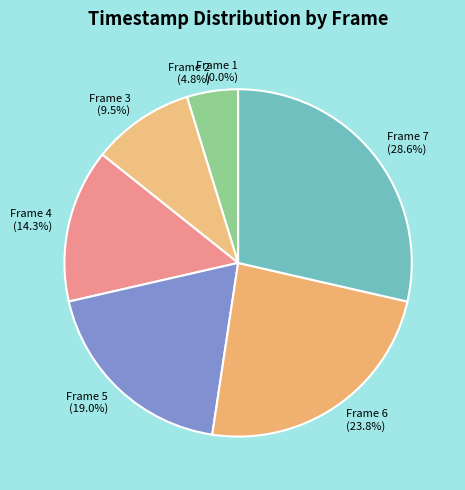

Is Frame 1 the majority of the pie?

No